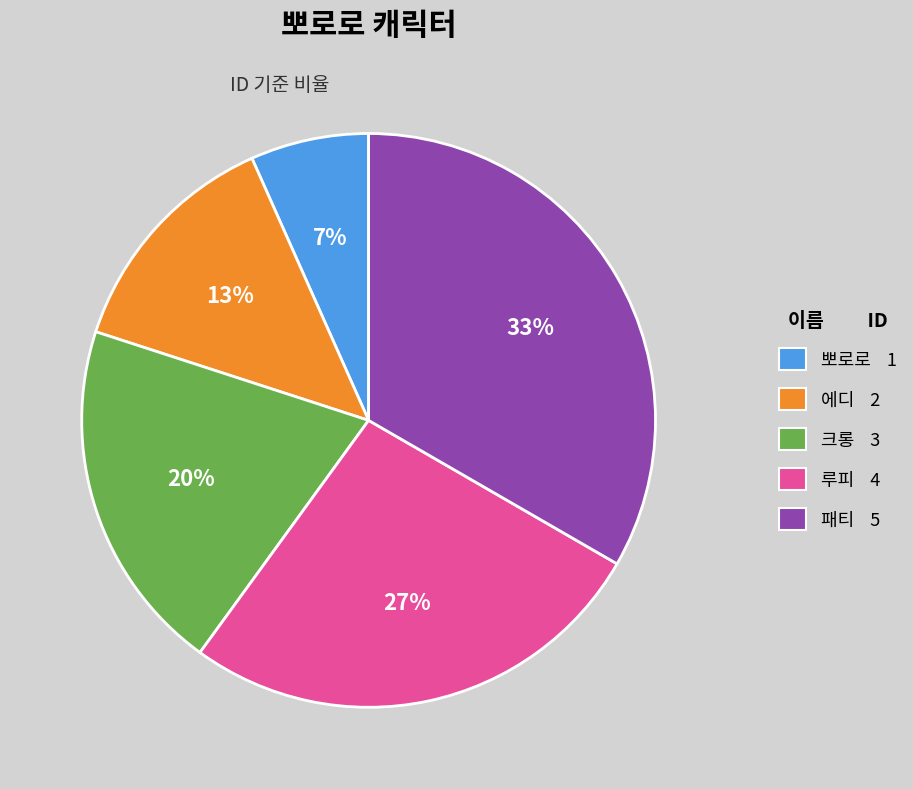

Which category has the smallest portion of the pie?

뽀로로